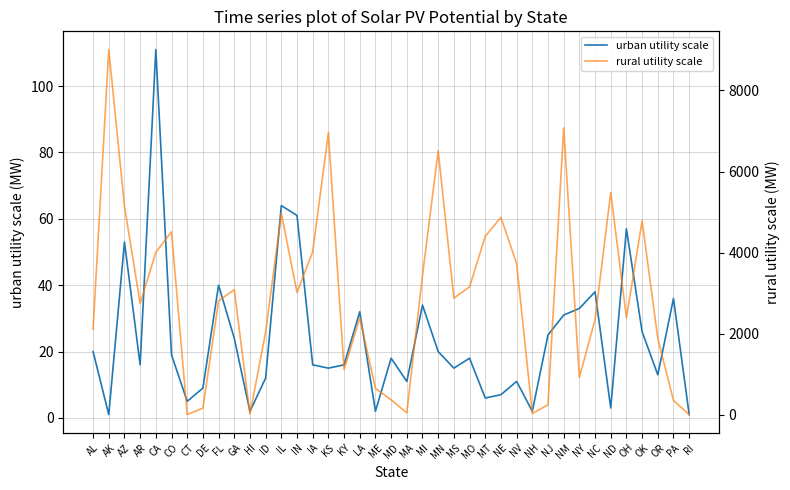

True or false: rural utility scale and urban utility scale intersect in this chart.

False